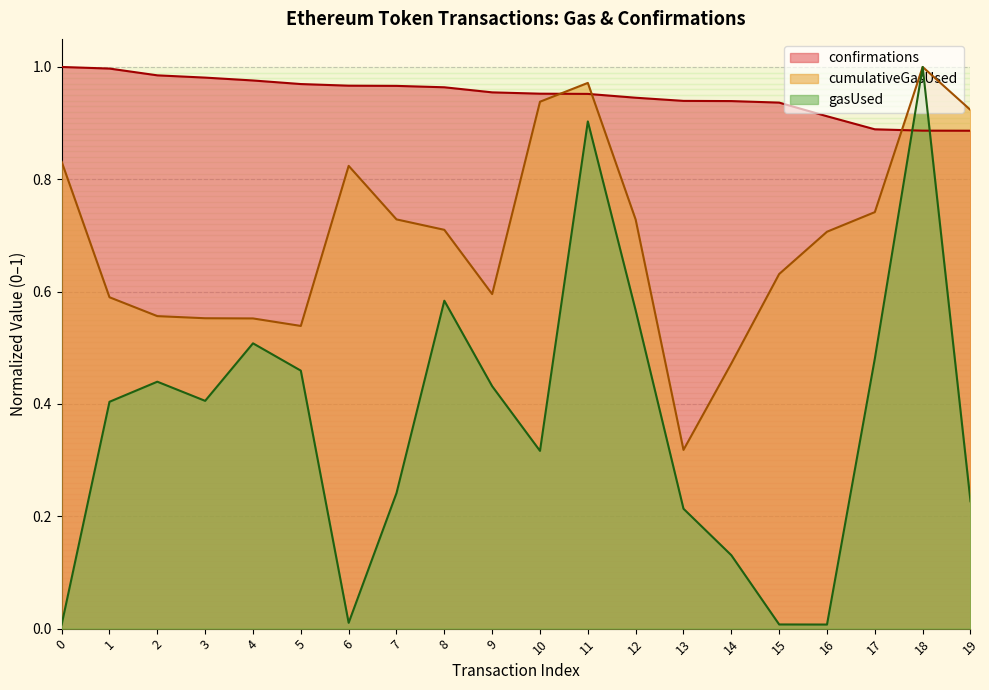

What is the difference between the maximum and second lowest values in the confirmations series?

0.1